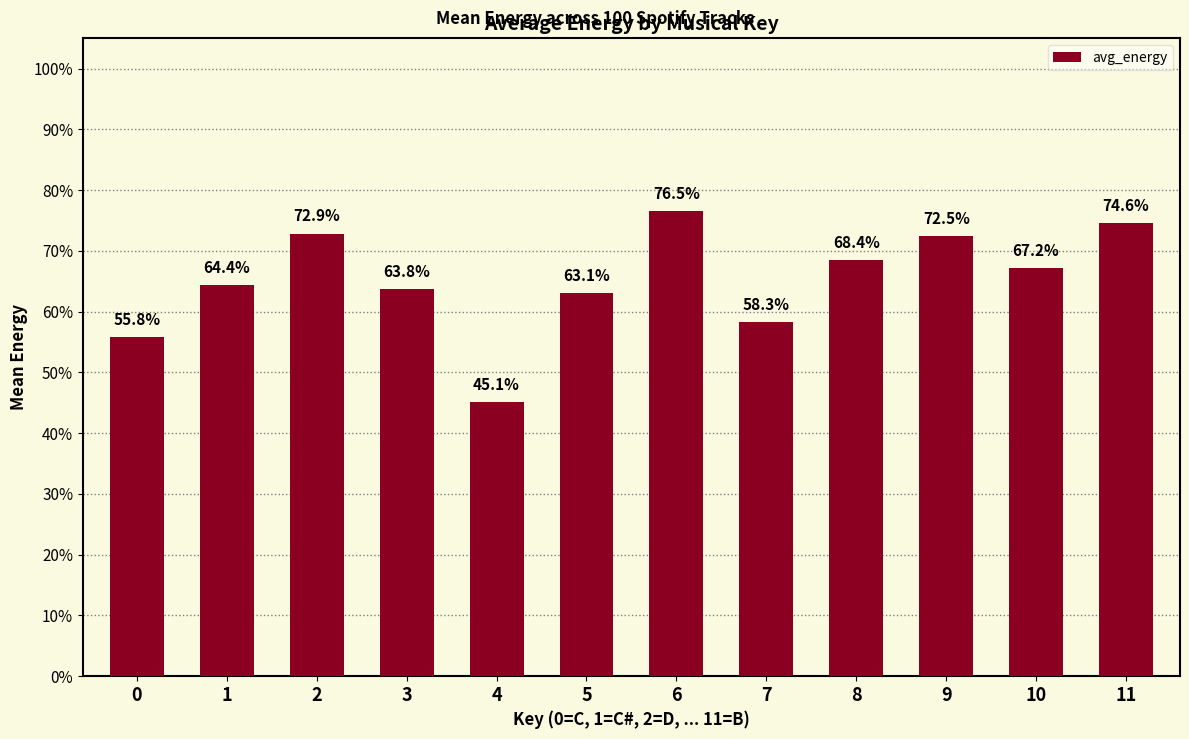

Does the chart contain stacked bars?

No